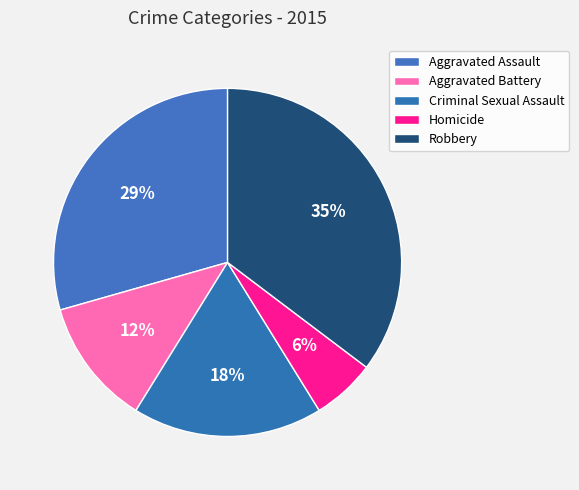

Do Criminal Sexual Assault and Homicide together represent more than half of the pie?

No